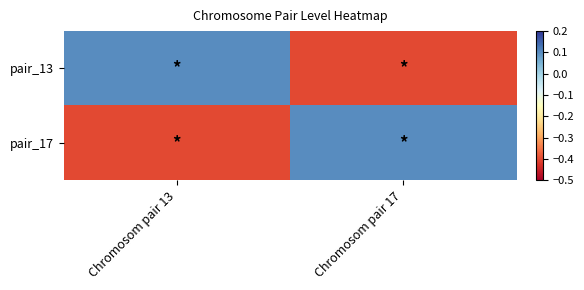

What is the smallest value displayed?

-0.4